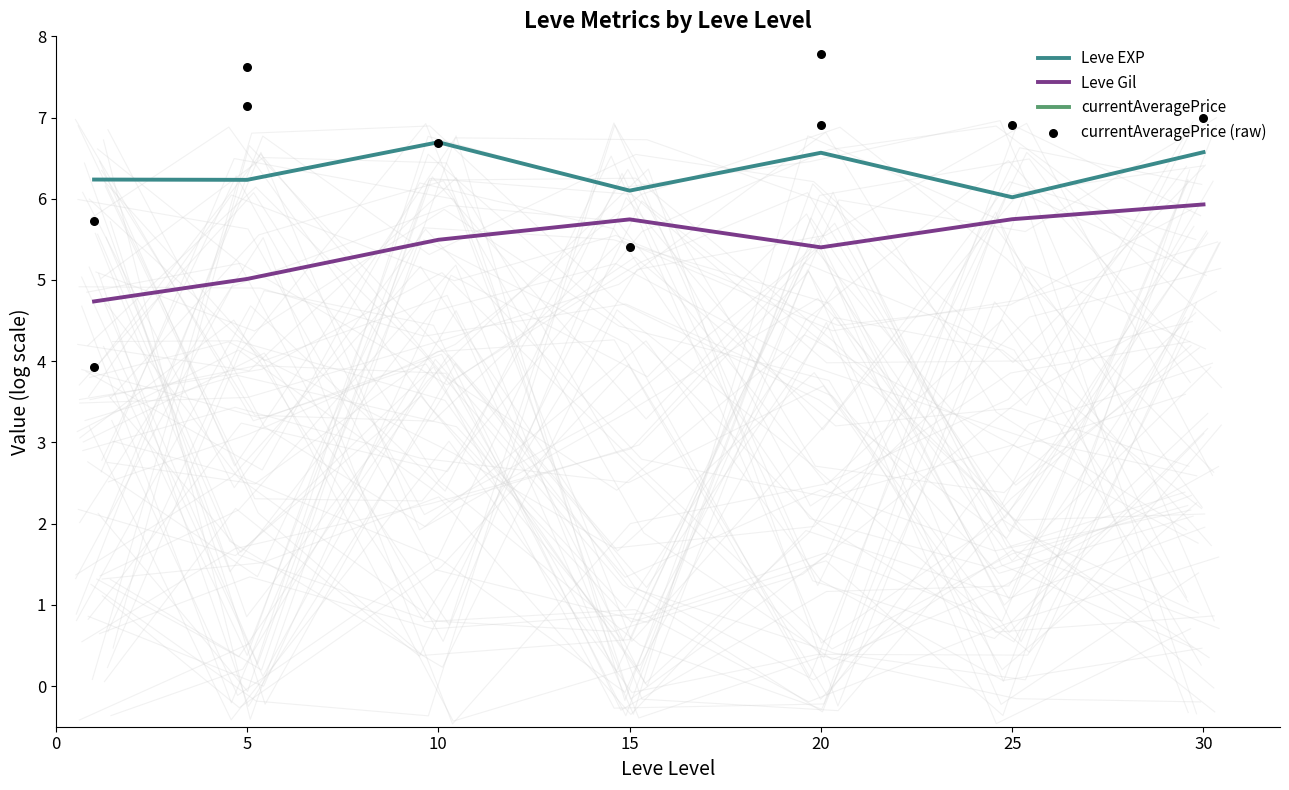

Is the value of currentAveragePrice at 15 greater than the value of Leve Gil at 10?

Yes